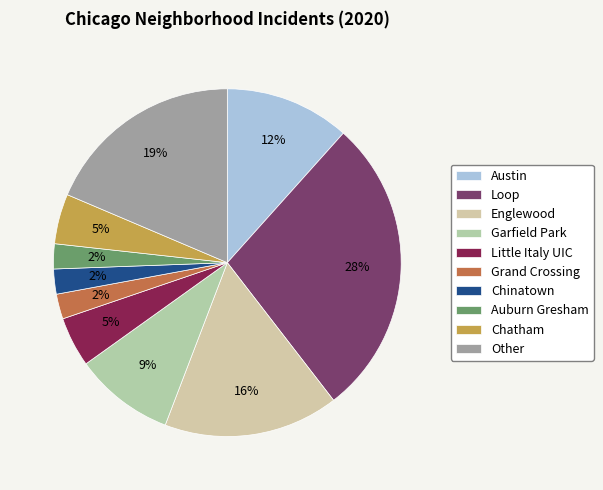

How many segments does this pie chart have?

10